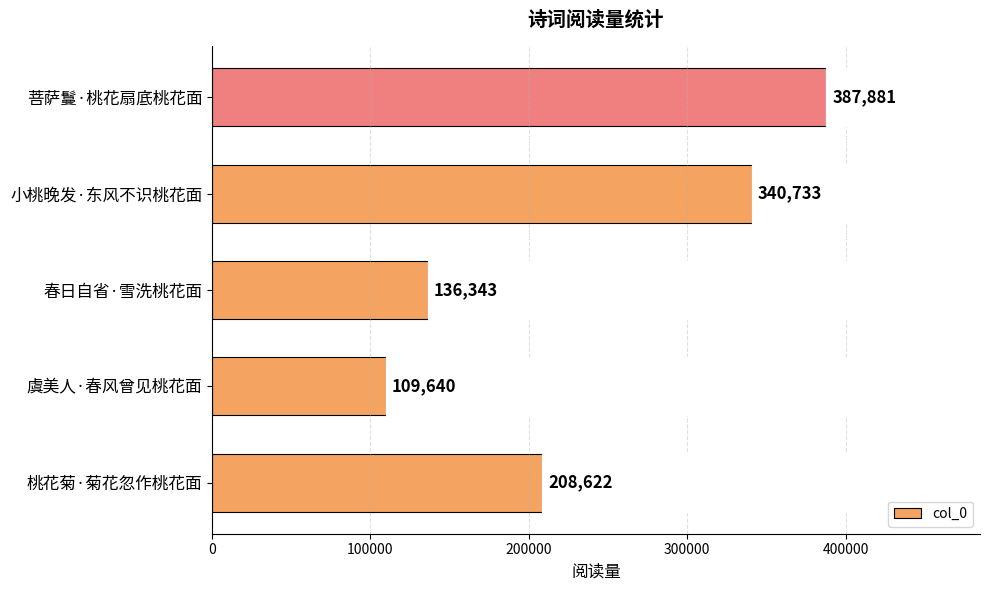

Between 春日自省·雪洗桃花面 and 桃花菊·菊花忽作桃花面, which is larger?

桃花菊·菊花忽作桃花面